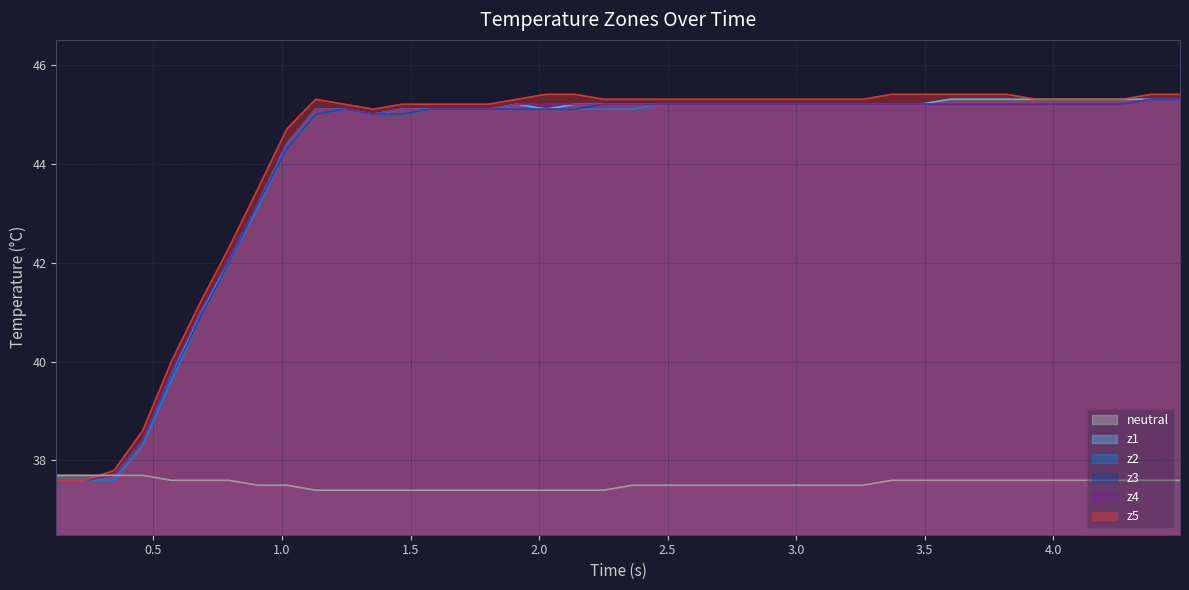

Does the chart have visible grid lines?

Yes